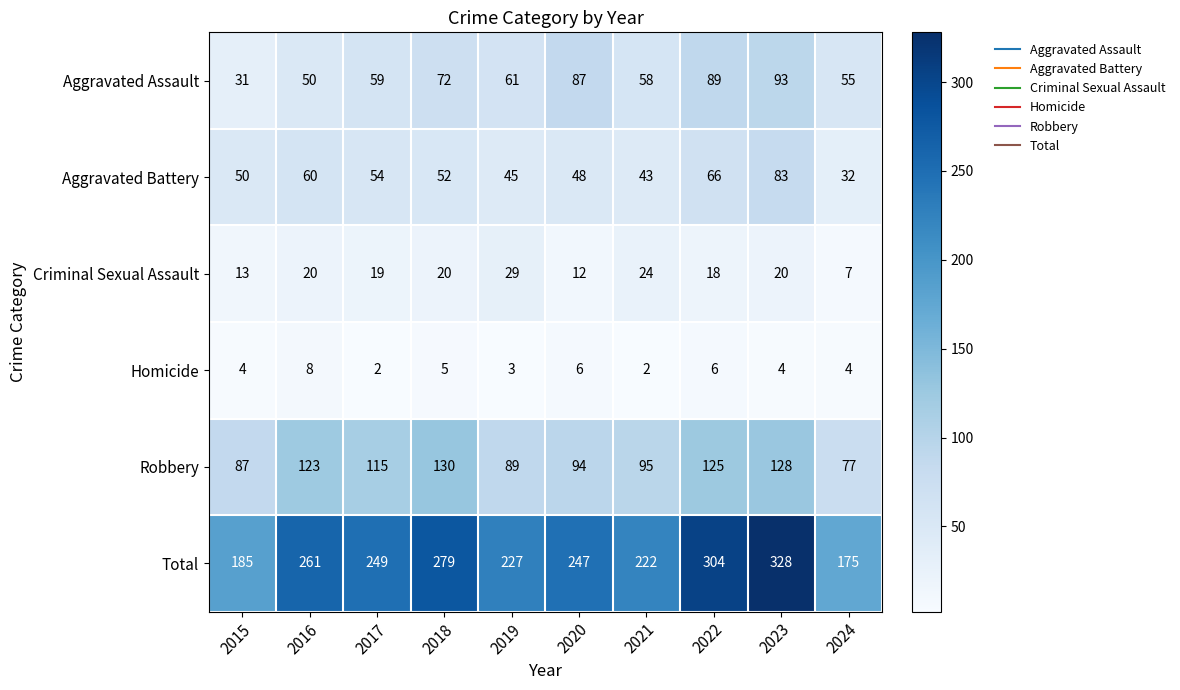

Where does the Aggravated Assault series first go above 61?

2018